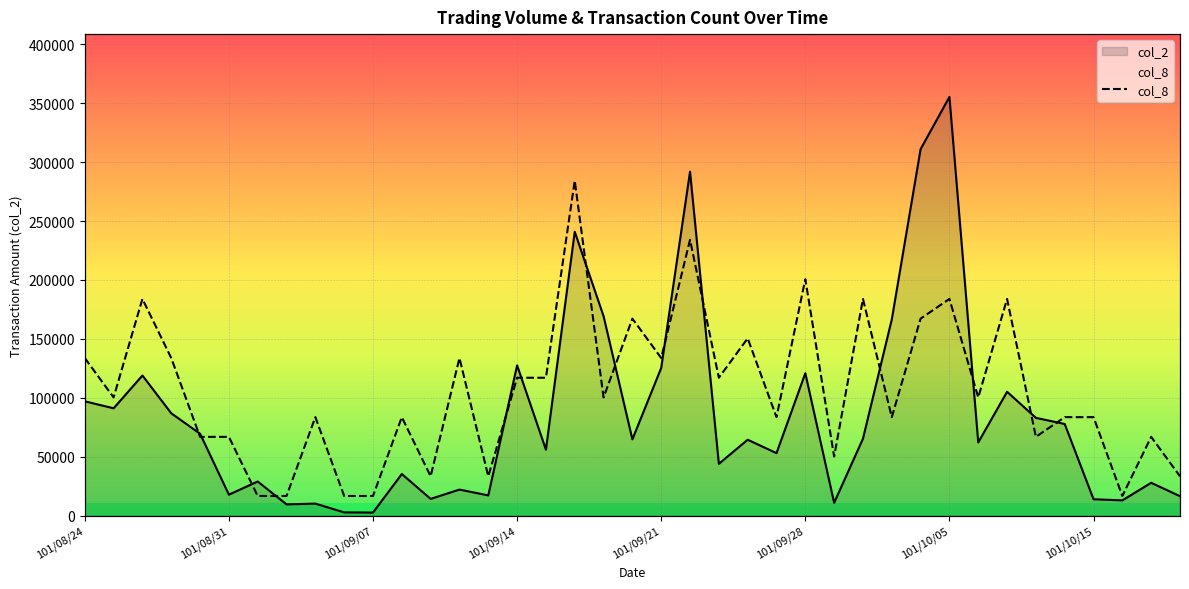

At which label does the data first exceed 100322?

101/08/24